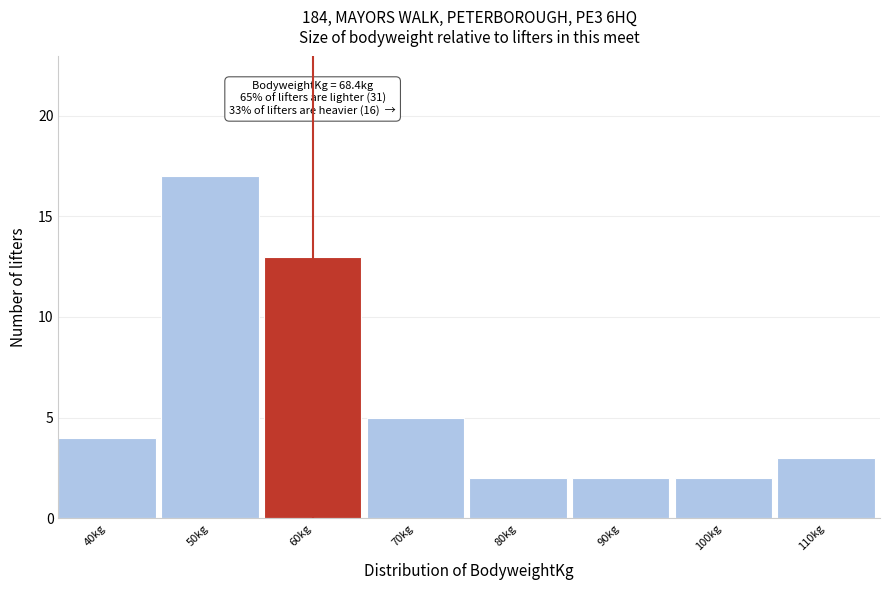

Reading left to right, list all the values displayed in this chart.

4	17	13	5	2	2	2	3